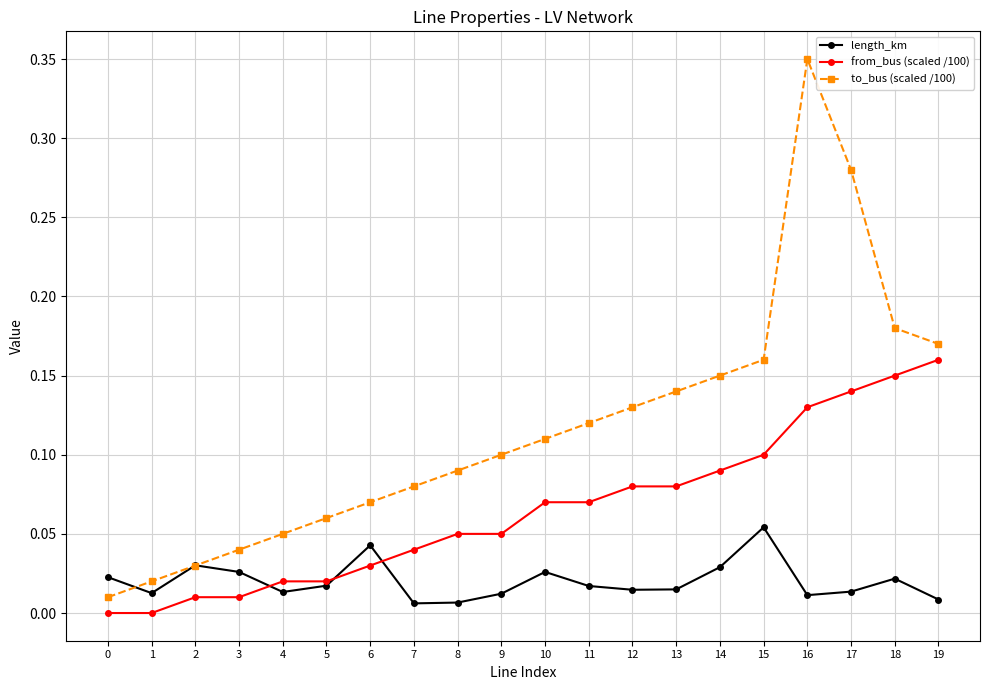

At which category is the sum across all series the highest?

16